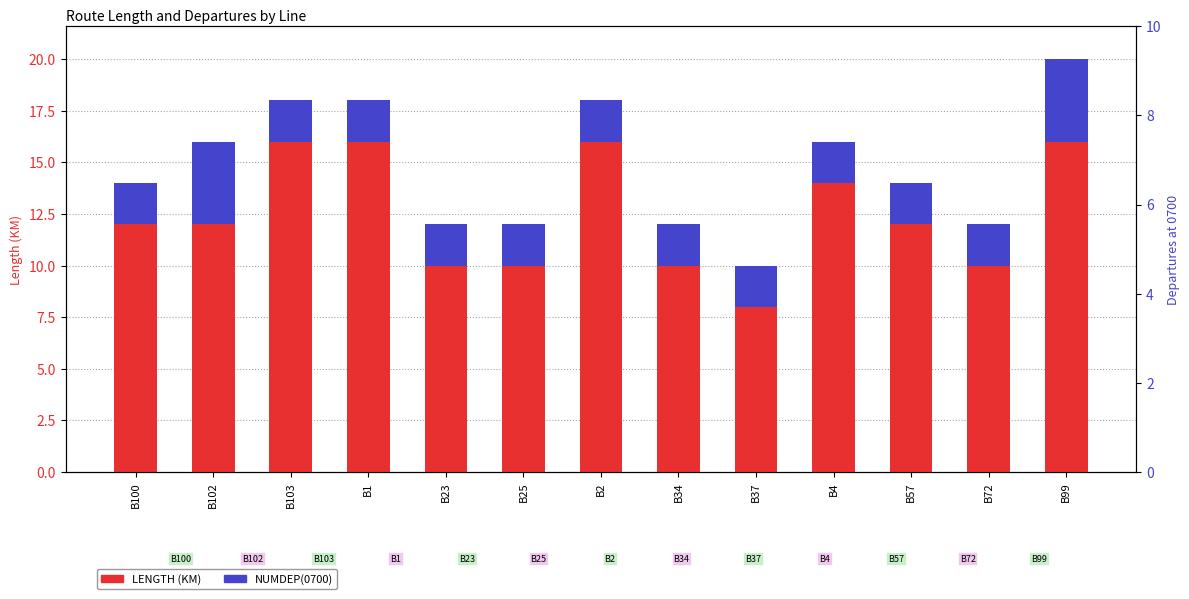

How many groups of bars are there?

13